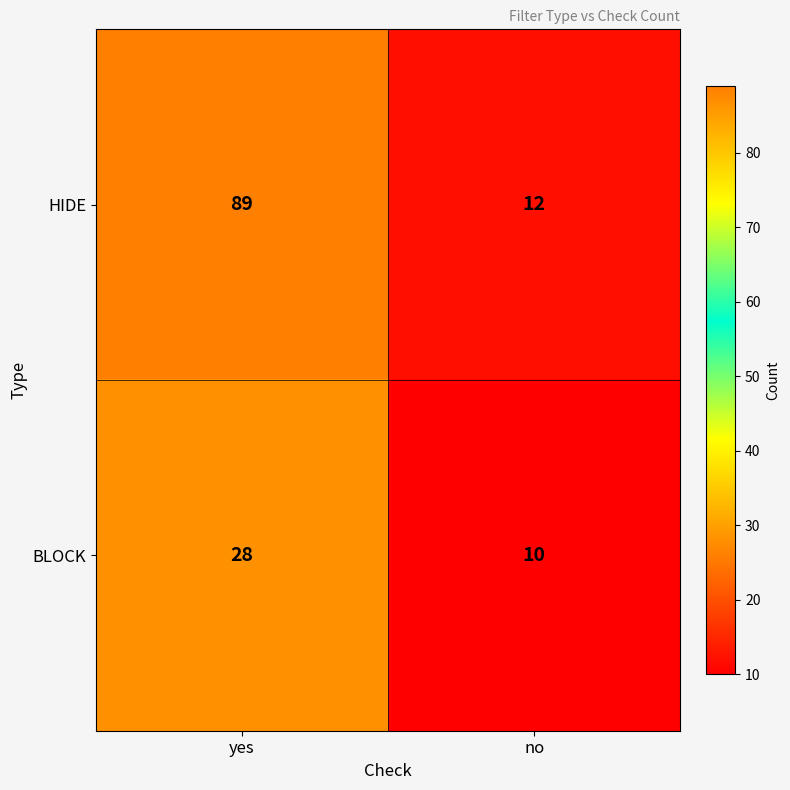

Count the number of data series in this chart.

2